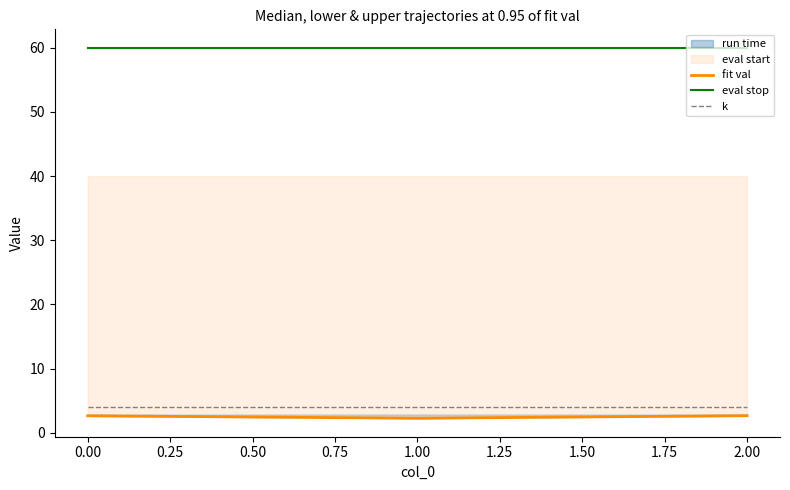

The eval stop series shows 60.0 at 0.00. True or false?

True